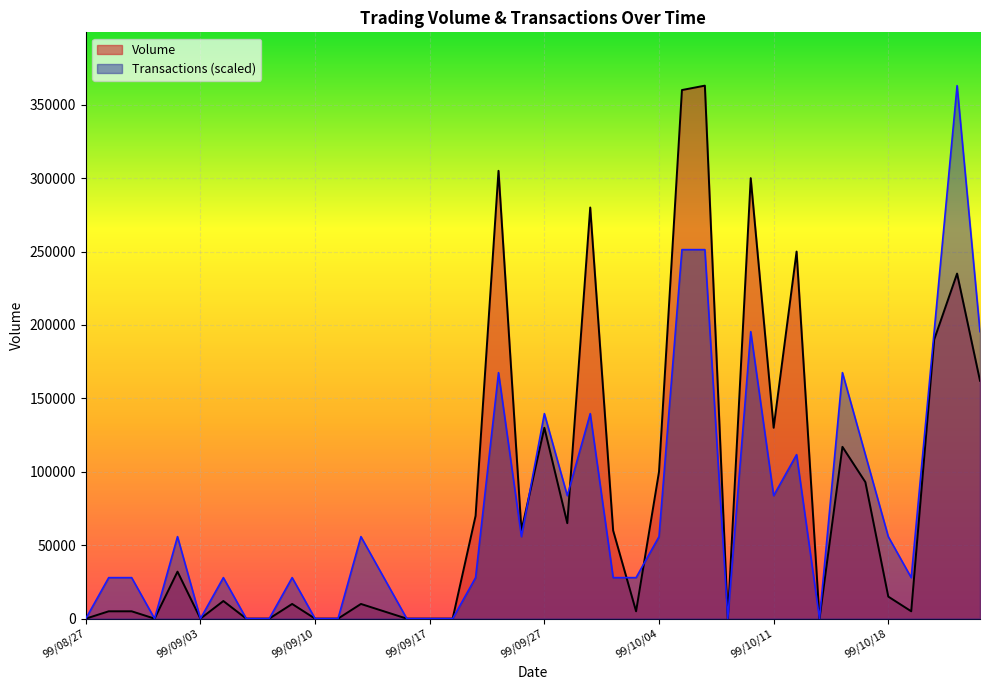

What is the label of the 11th point from the right?

99/10/08